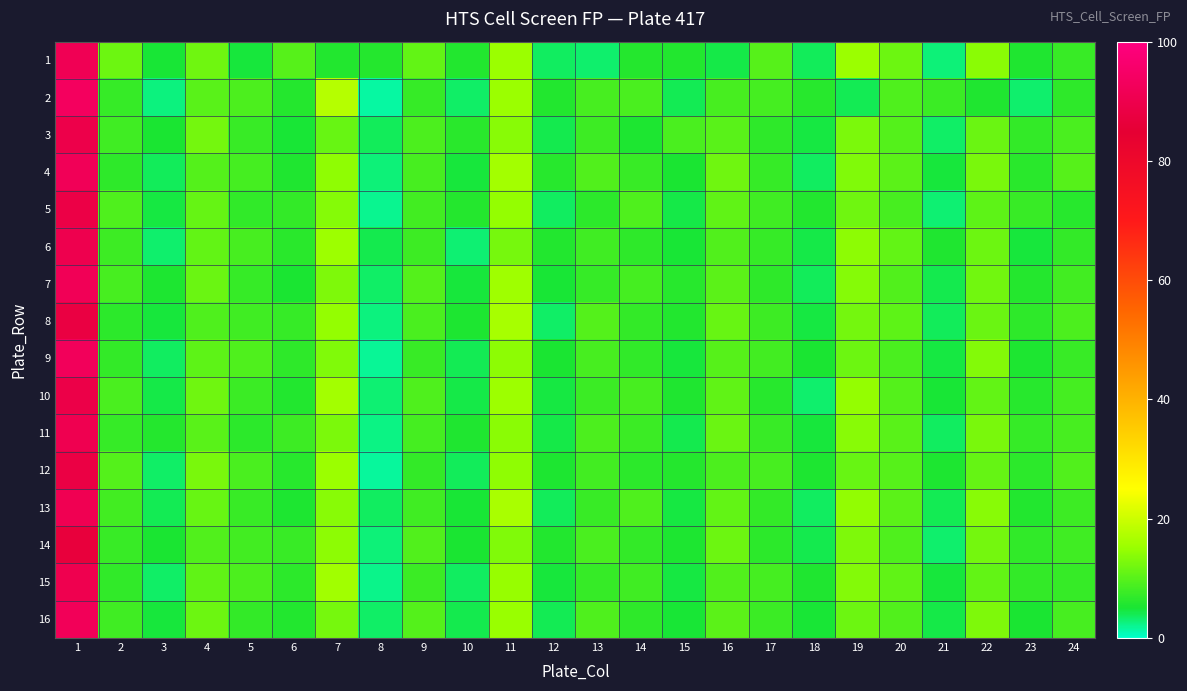

Rank the series by their maximum value, from highest to lowest.

2, 9, 16, 4, 7, 1, 13, 11, 15, 6, 3, 10, 5, 12, 8, 14